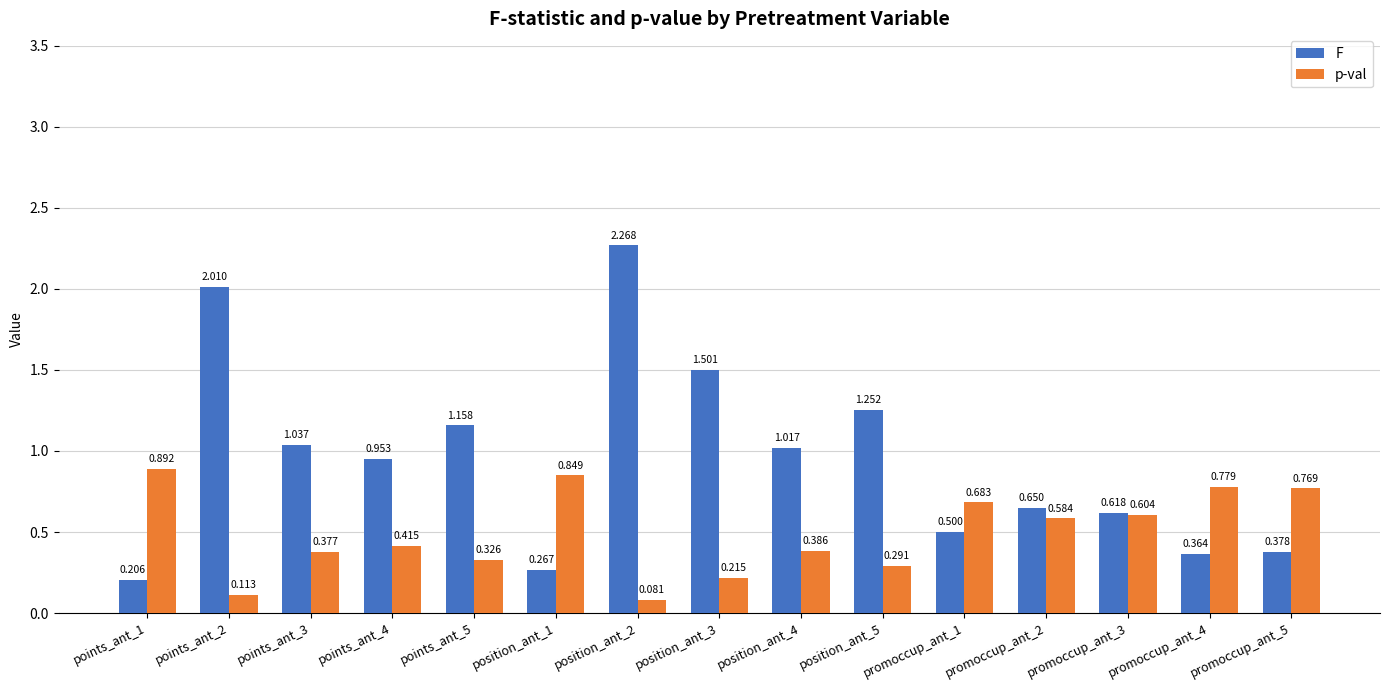

Which series has the largest total across all categories?

F